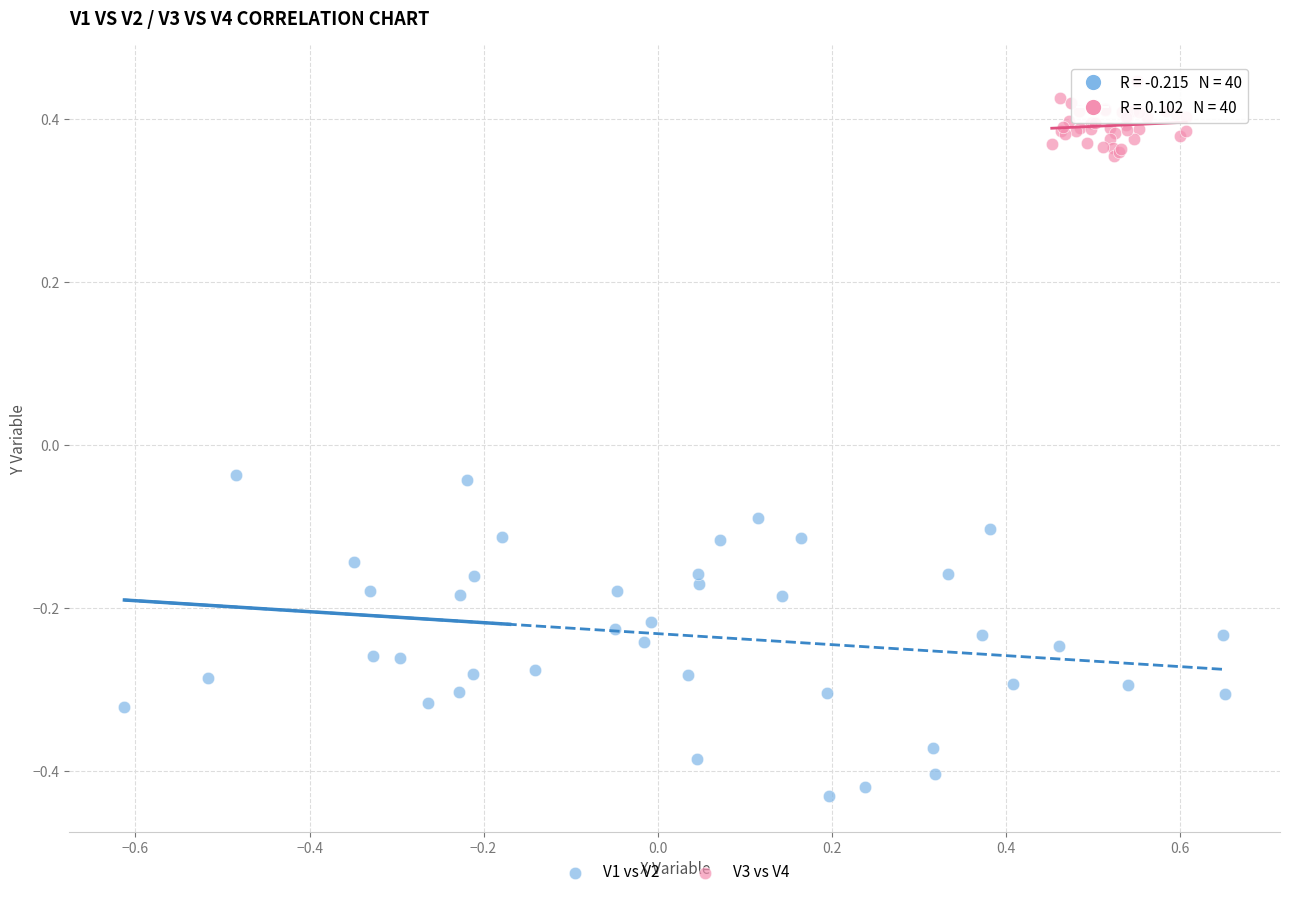

Which series has the widest spread of Y values?

V1 vs V2